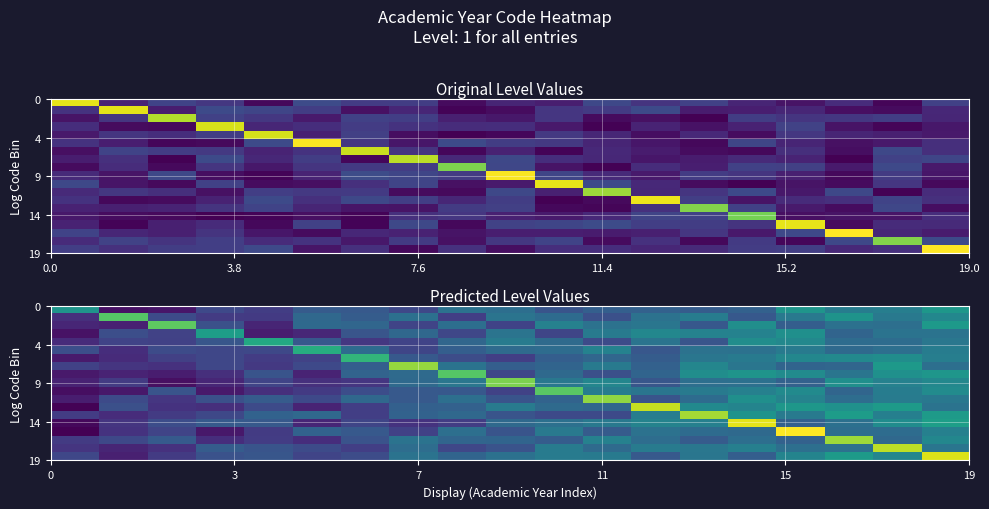

How many data points does each series have?

19